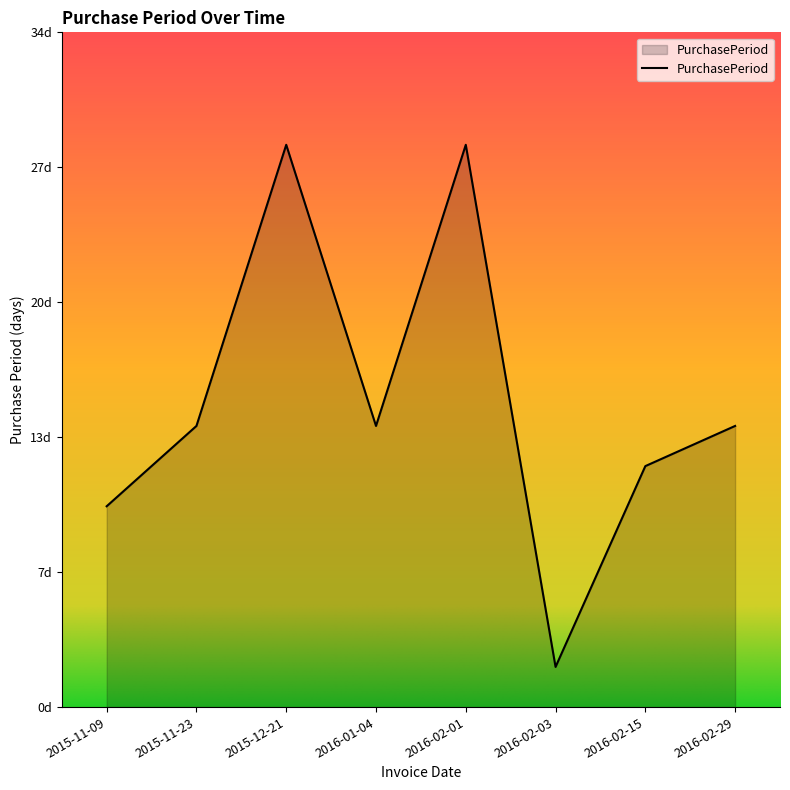

What is the label of the 2nd point from the left?

2015-11-23